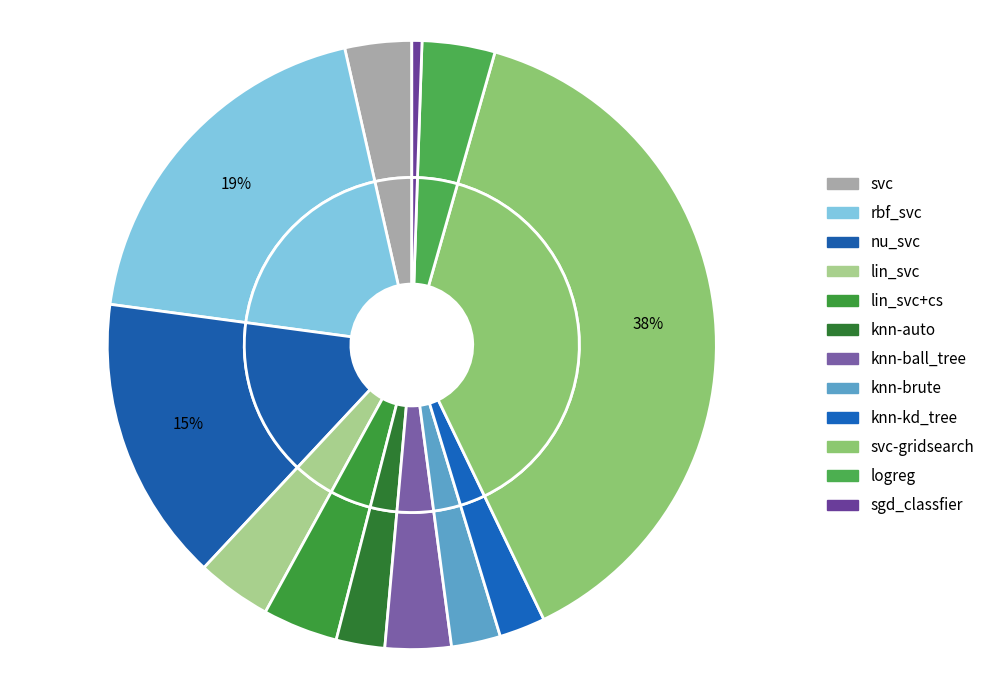

Does any single category account for the majority?

No